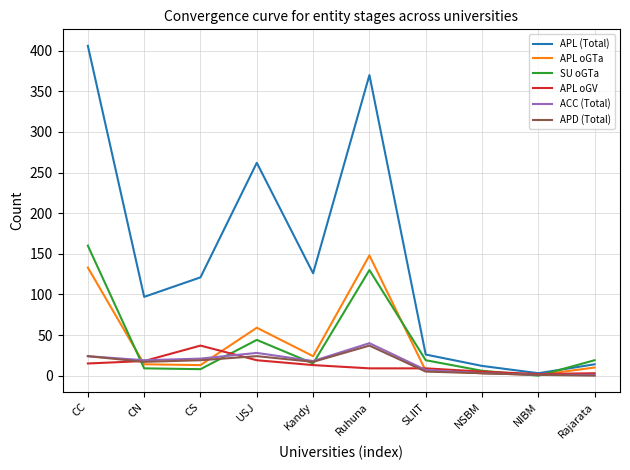

The value of ACC (Total) at SLIIT is 7. True or false?

True